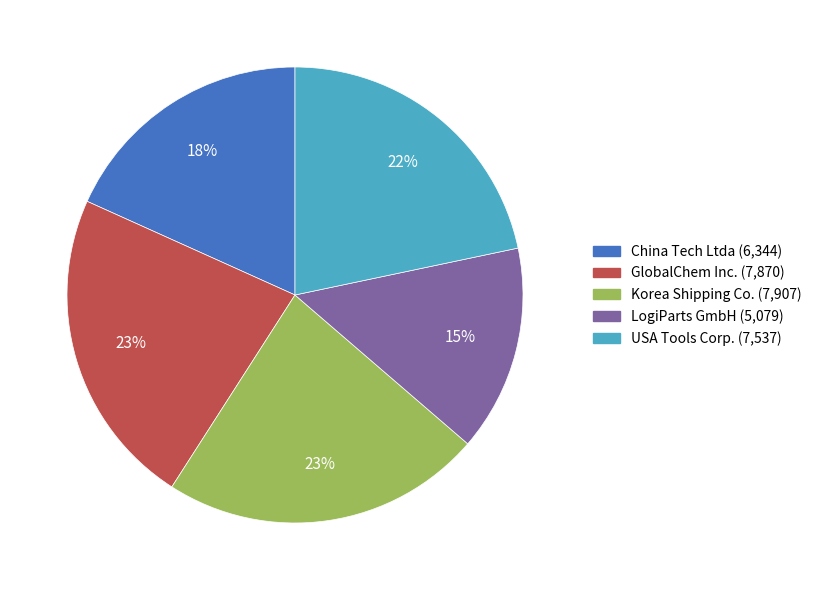

Count the number of slices in the pie.

5